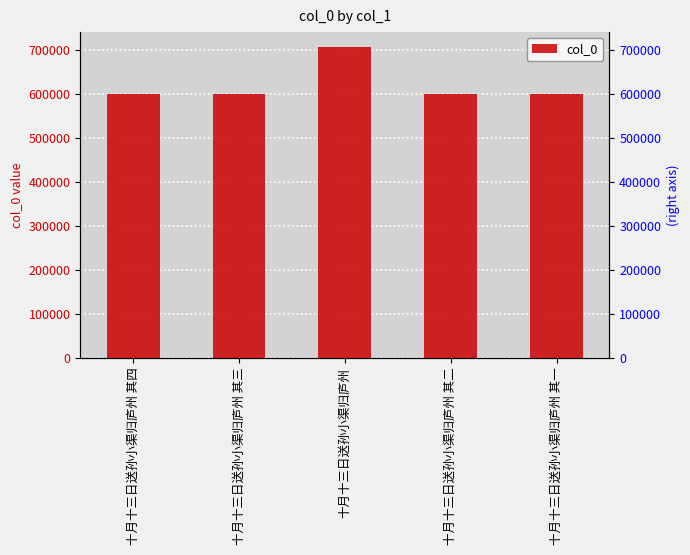

What is the sum of the values at 十月十三日送孙小渠归庐州 and 十月十三日送孙小渠归庐州 其三?

1304335